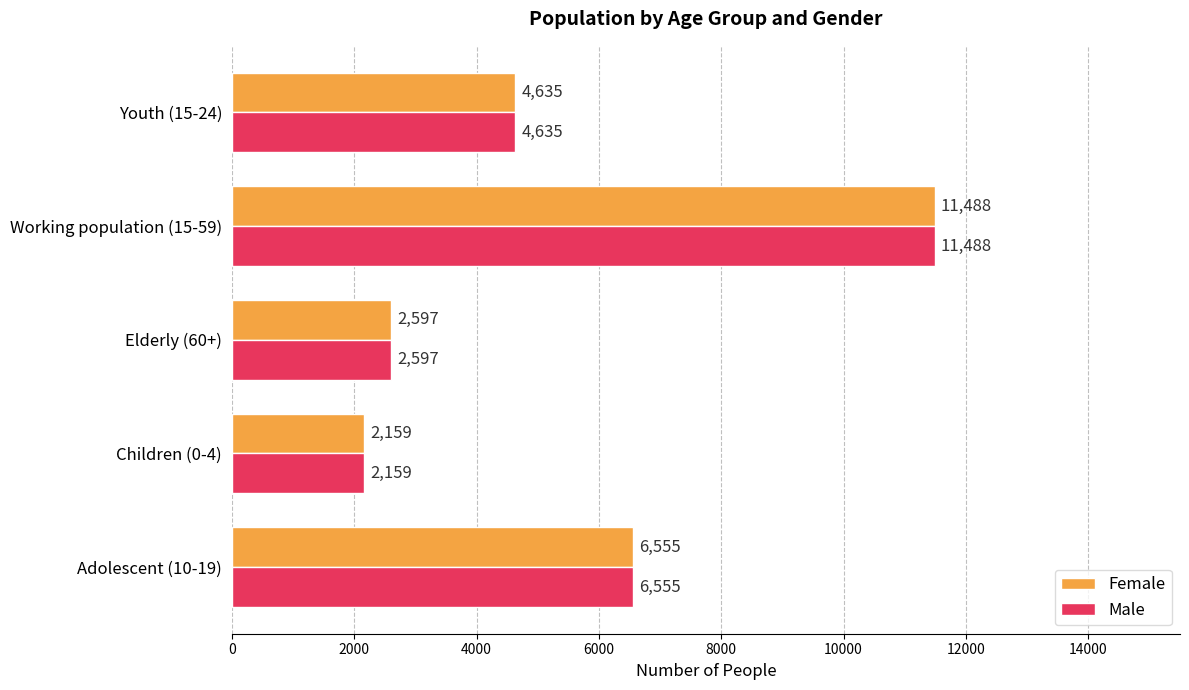

How many data points in Female are less than 4635?

2